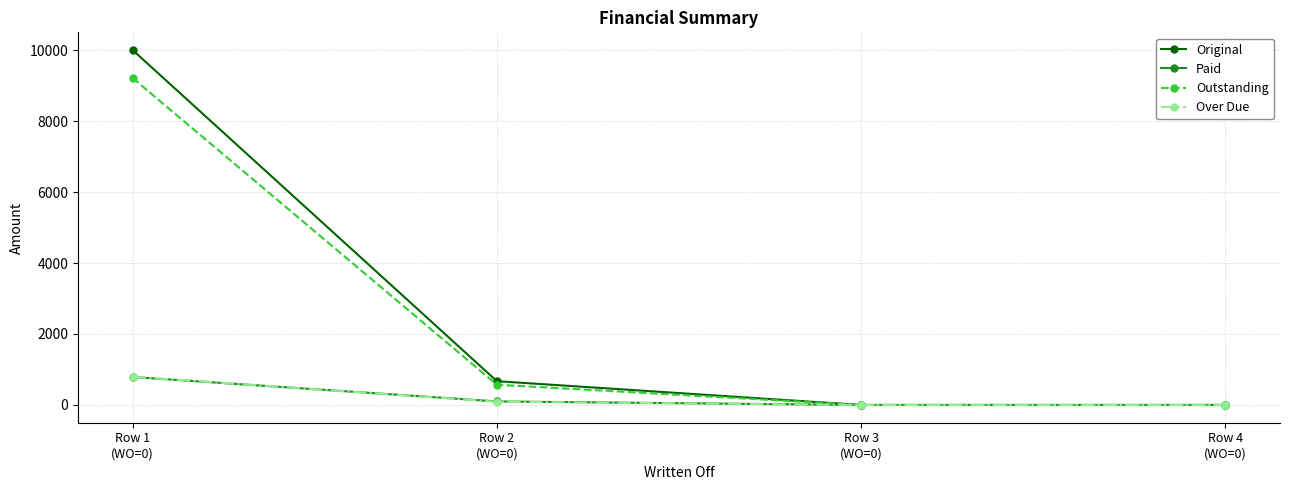

What is the approximate value of Outstanding at Row 1
(WO=0)?

9211.5